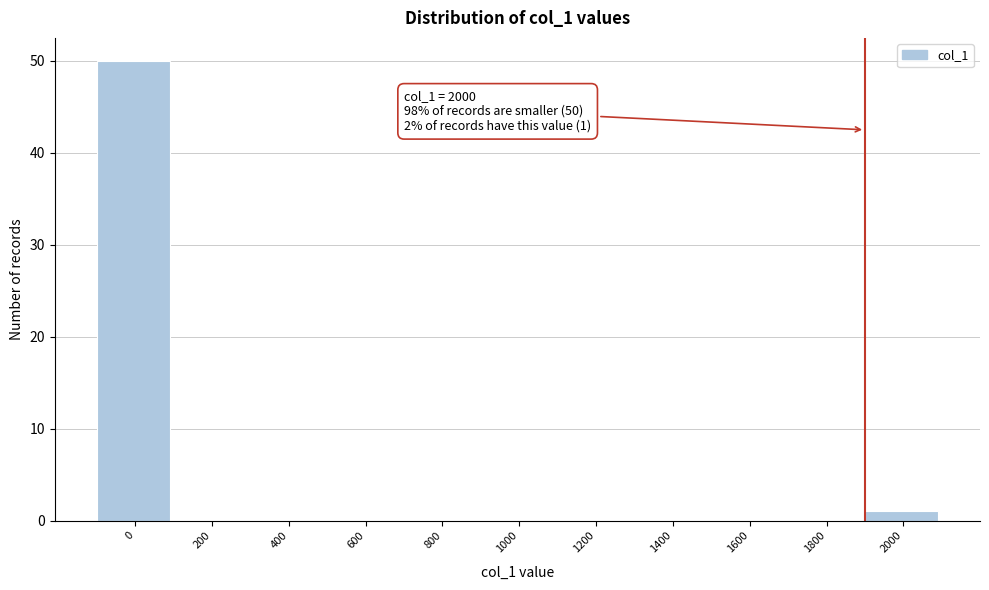

Reading left to right, list all the values displayed in this chart.

0=50	200=0	400=0	600=0	800=0	1000=0	1200=0	1400=0	1600=0	1800=0	2000=1